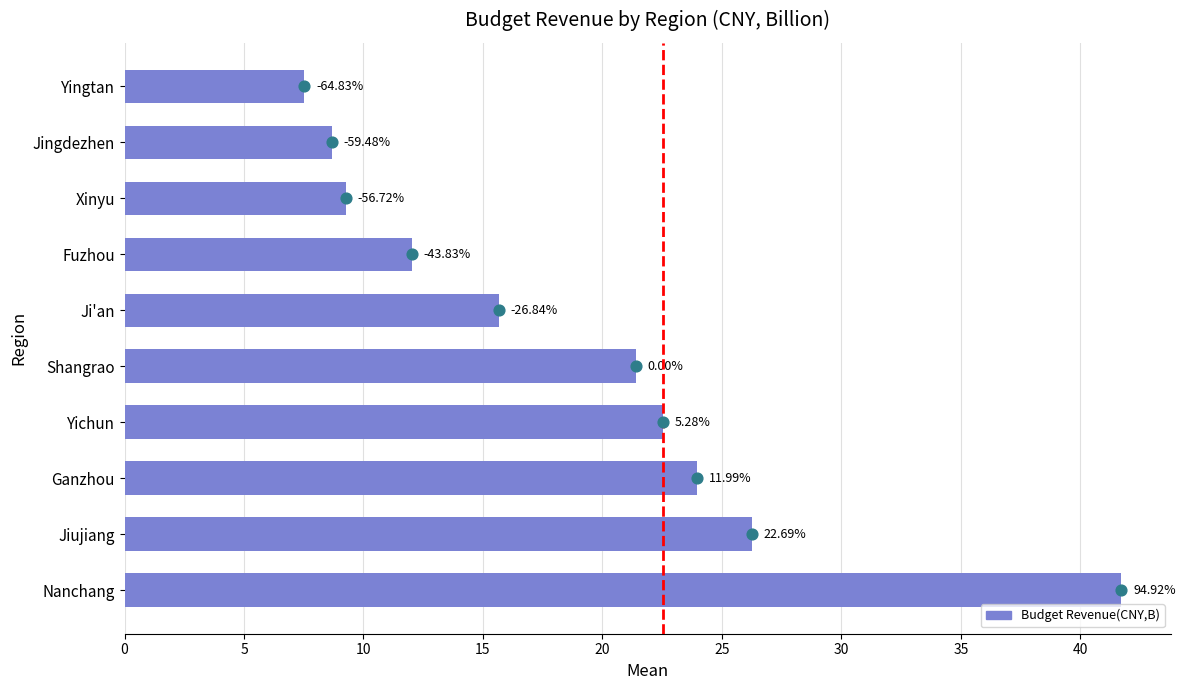

What is the change in value from Yichun to Fuzhou?

-10.5